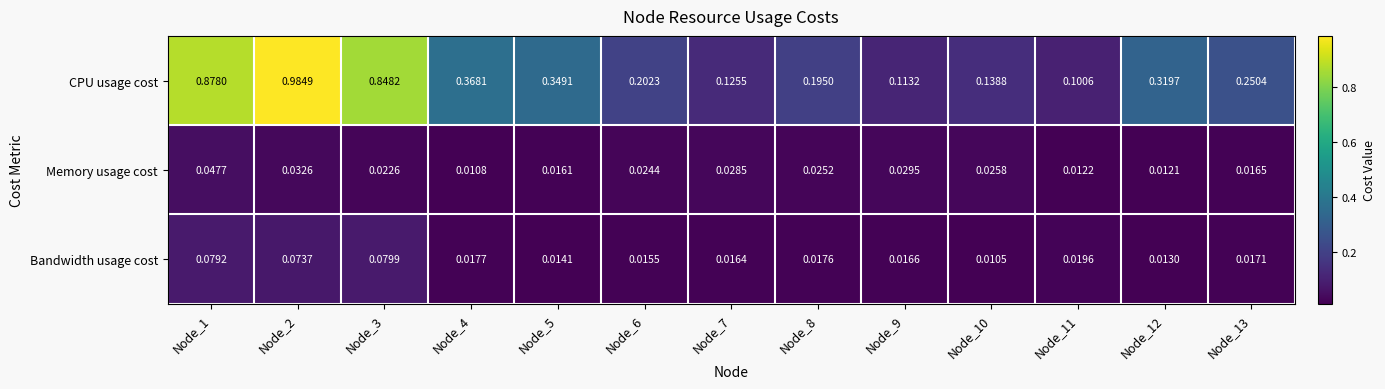

Which category has the lowest value across all series?

Node_10